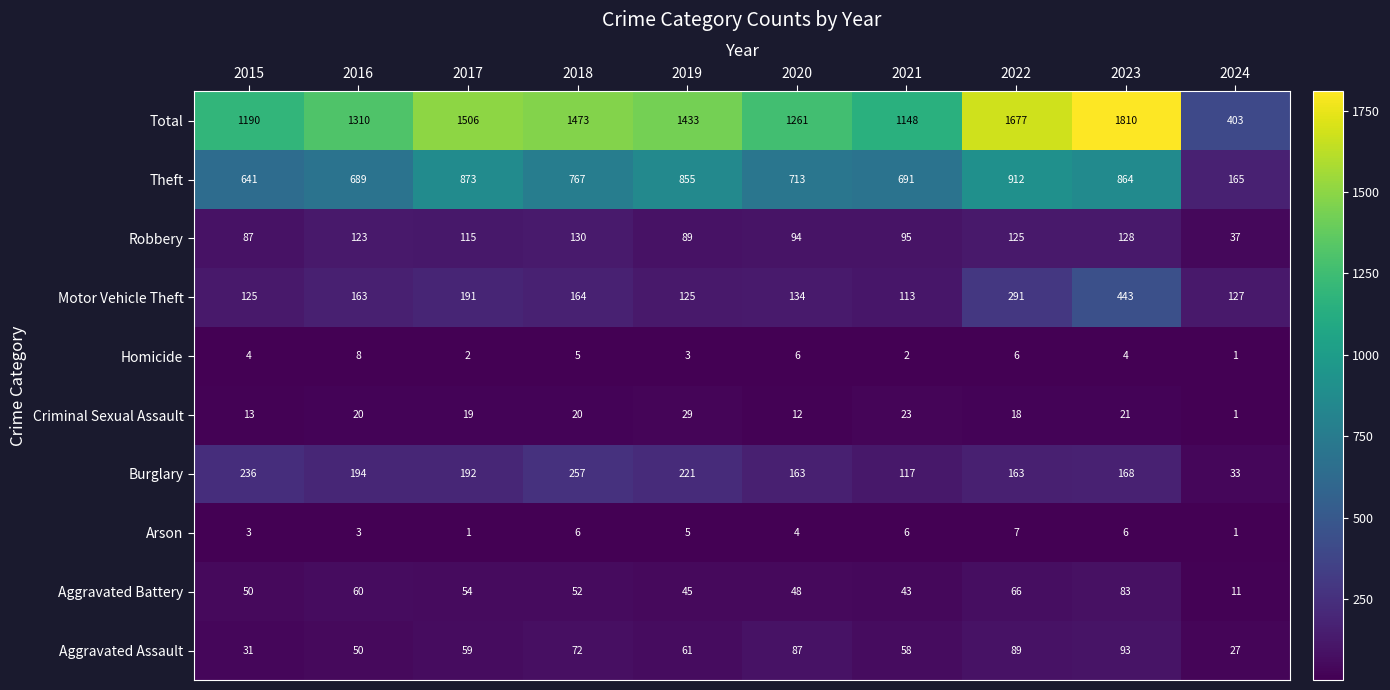

What is the sum of all Arson values?

42